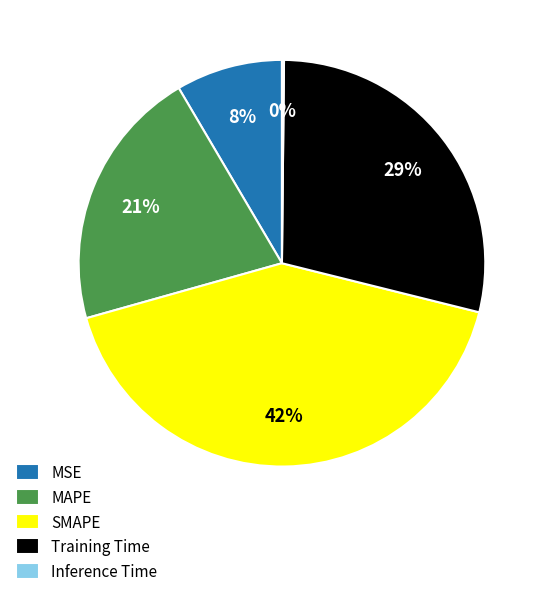

To the nearest percent, what portion does MAPE represent?

21%